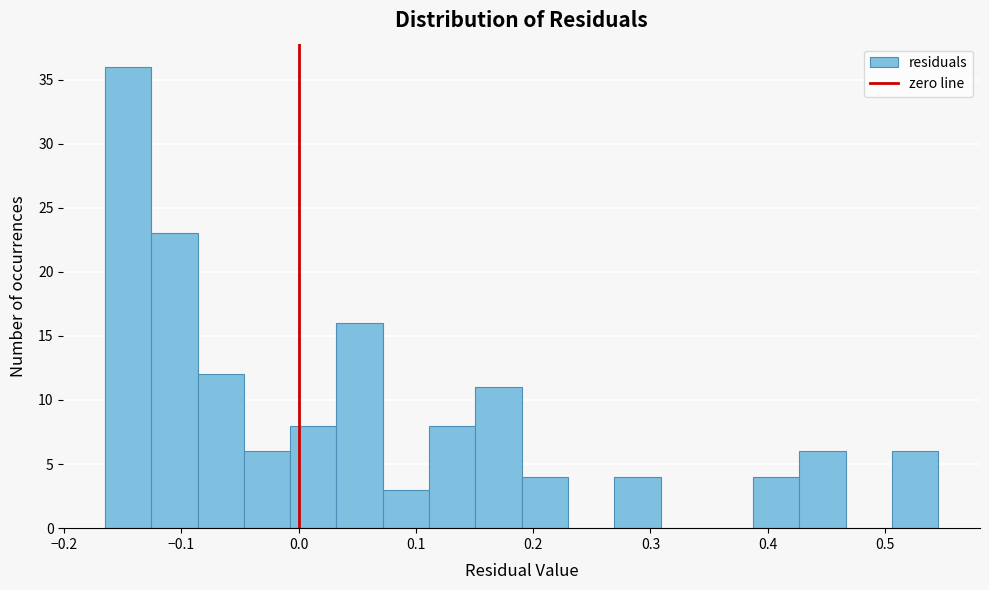

Around what value on the x-axis is the tallest bar? Give the approximate position of its centre, as read against the axis.

-0.15